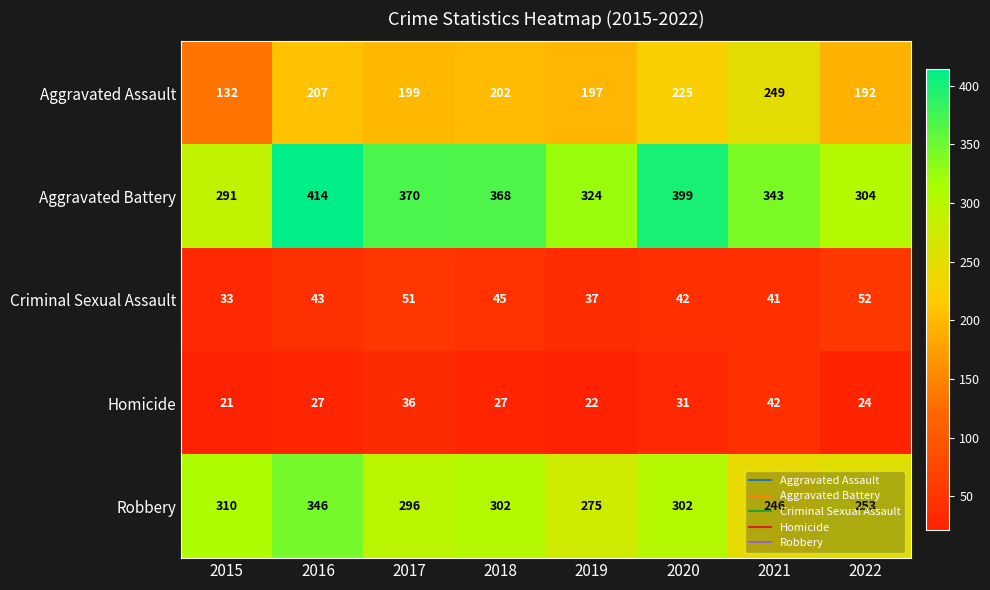

What is the total value across all series at 2019?

855